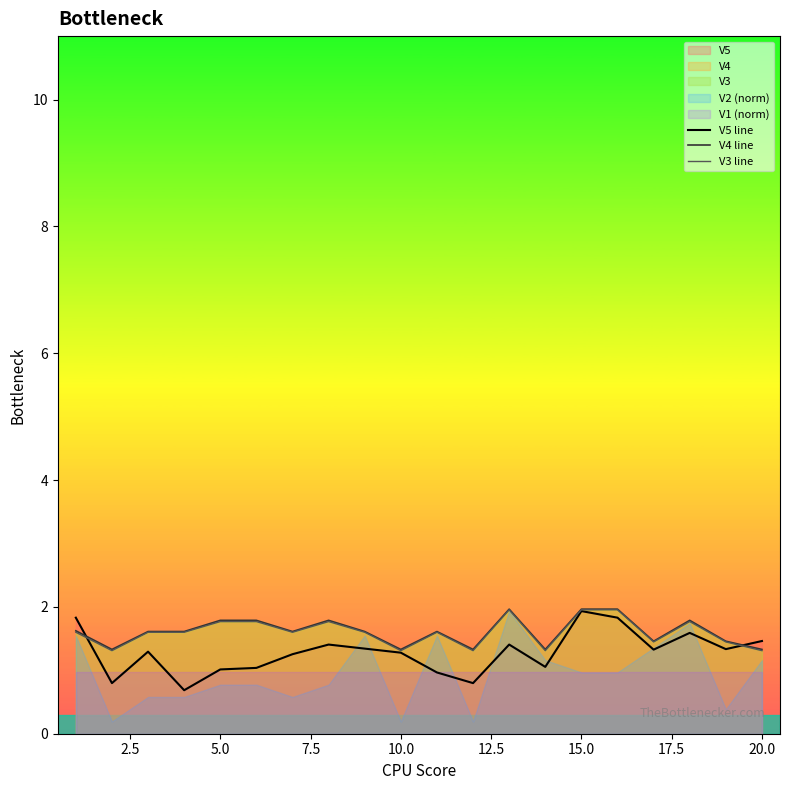

Reading left to right, list all the values displayed in this chart.

V5 line: 1.8	0.8	1.3	0.7	1.0	1.0	1.3	1.4	1.3	1.3	1.0	0.8	1.4	1.1	1.9	1.8	1.3	1.6	1.3	1.5
V4 line: 1.6	1.3	1.6	1.6	1.8	1.8	1.6	1.8	1.6	1.3	1.6	1.3	2.0	1.3	2.0	2.0	1.5	1.8	1.5	1.3
V3 line: 1.6	1.3	1.6	1.6	1.8	1.8	1.6	1.8	1.6	1.3	1.6	1.3	2.0	1.3	2.0	2.0	1.4	1.8	1.4	1.3